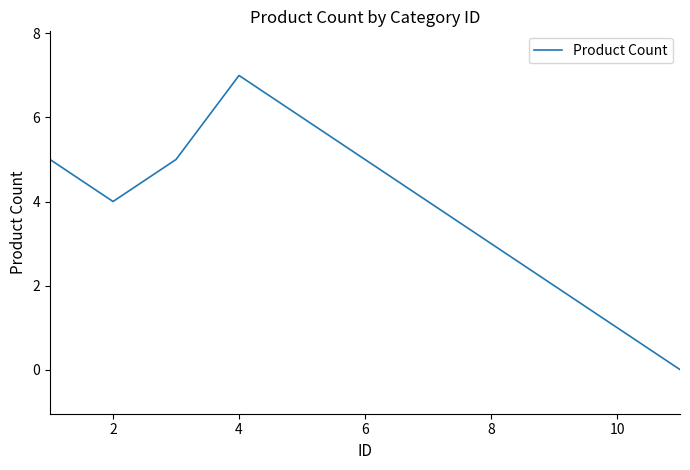

Count the number of data series in this chart.

1